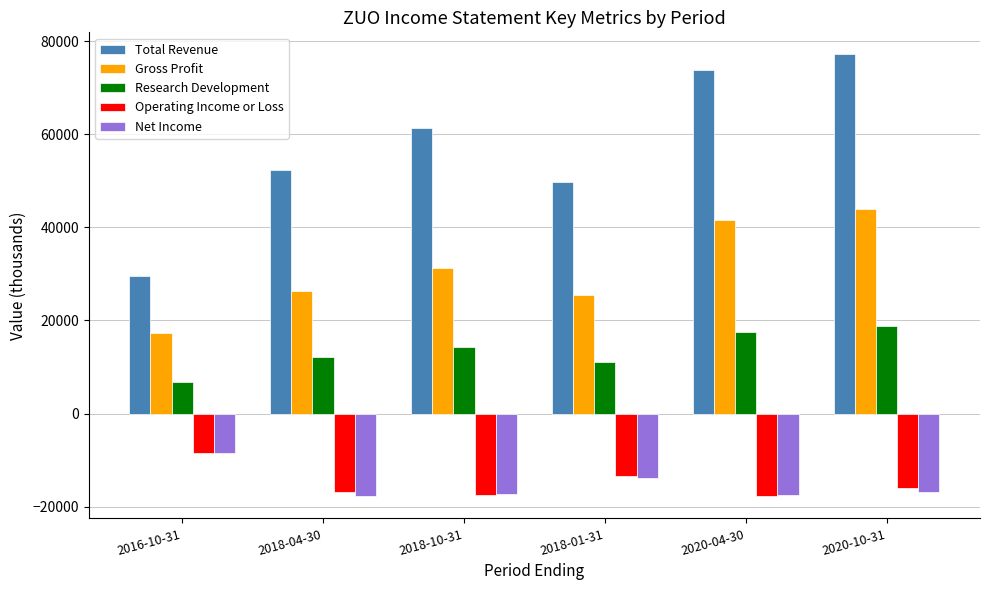

What value does the Operating Income or Loss series have at 2018-04-30, to the nearest 10?

-16900